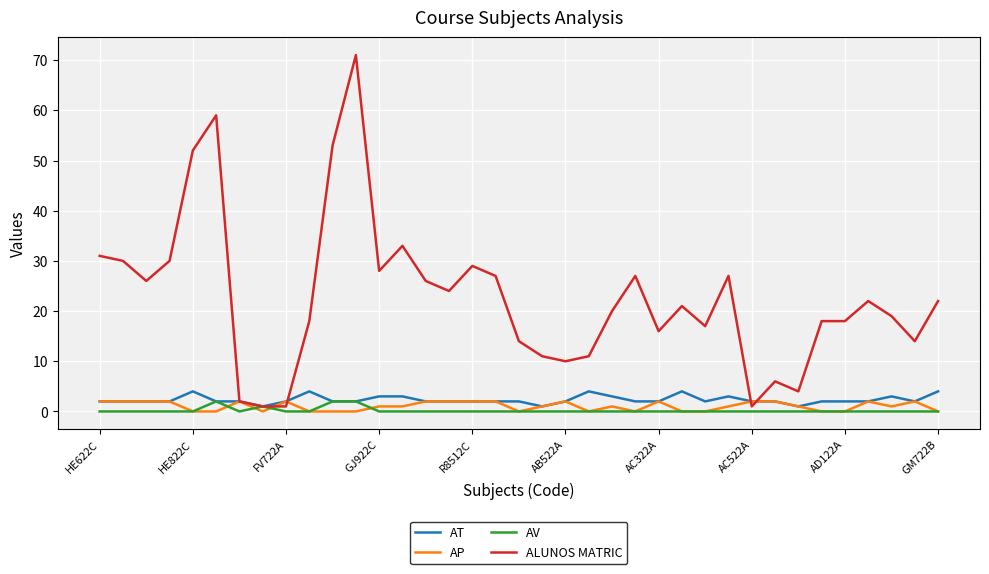

Which series has the largest total across all categories?

ALUNOS MATRIC